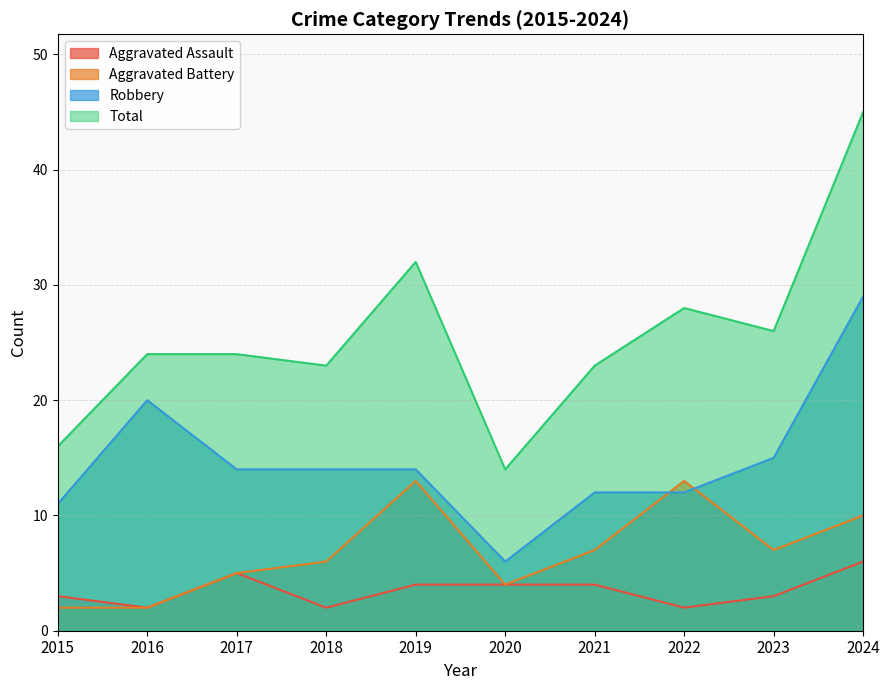

Which has a higher value, 2018 or 2017?

2017